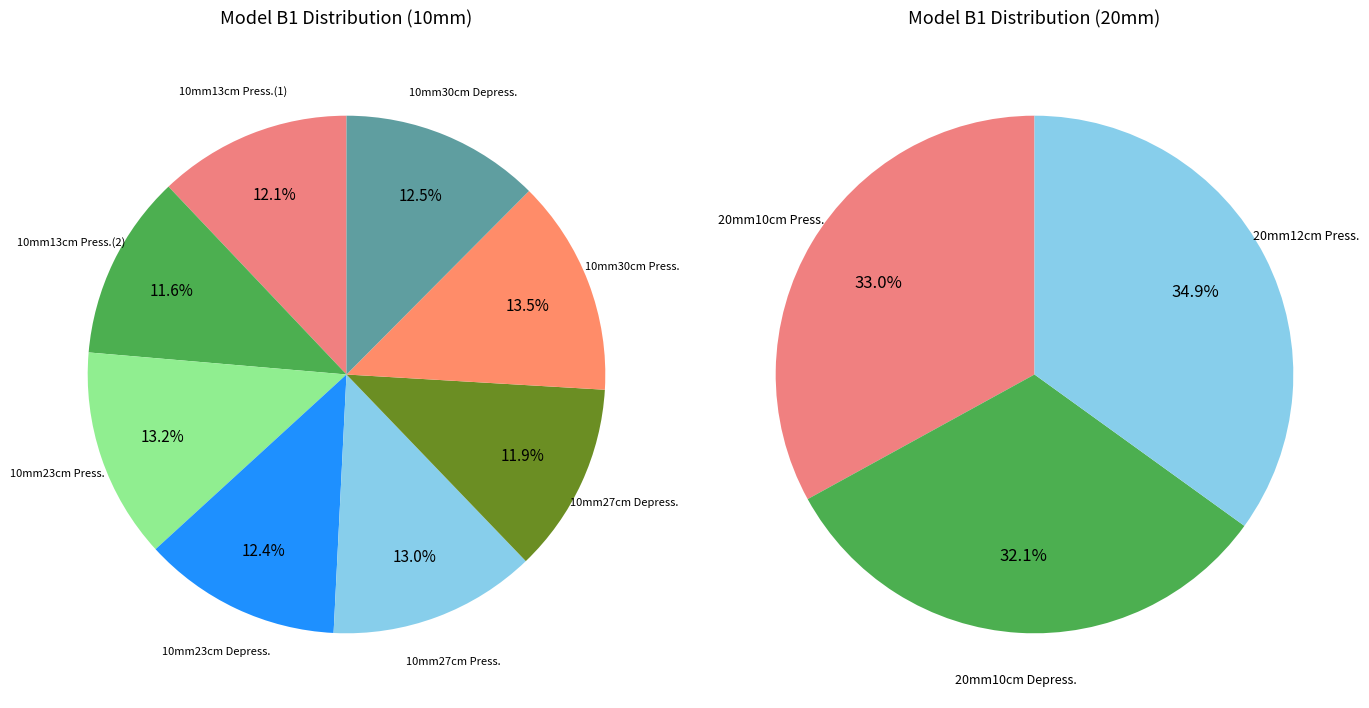

Is there any slice that represents more than half of the pie?

No